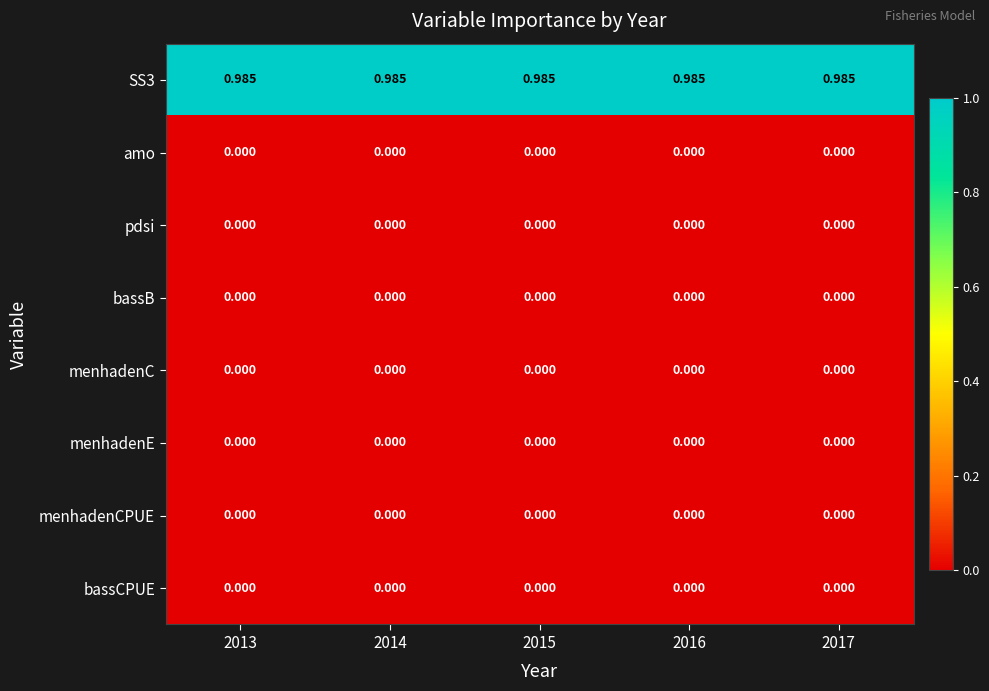

How many series are shown in this chart?

8